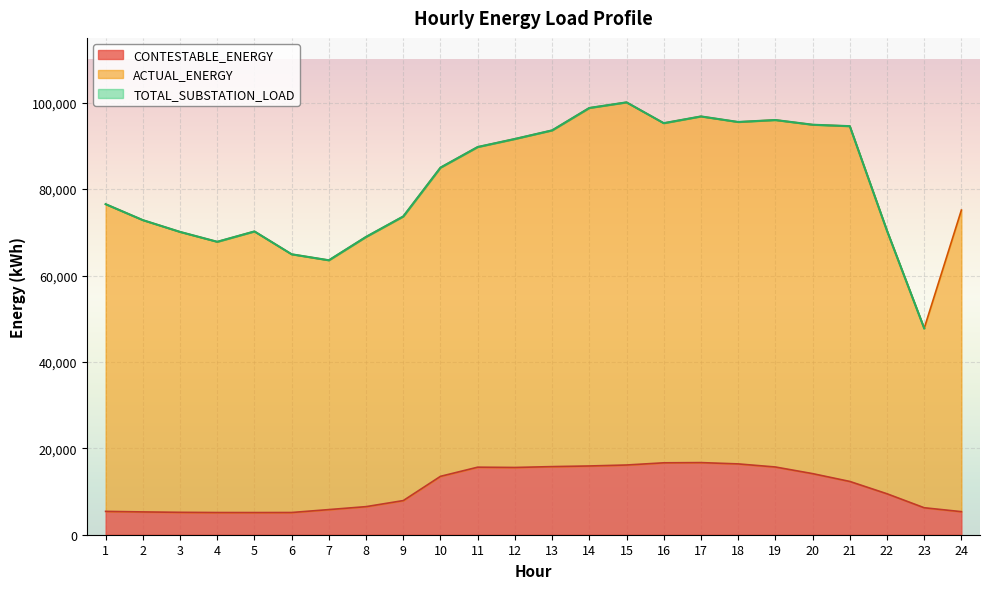

At which category does CONTESTABLE_ENERGY reach its first local peak?

11